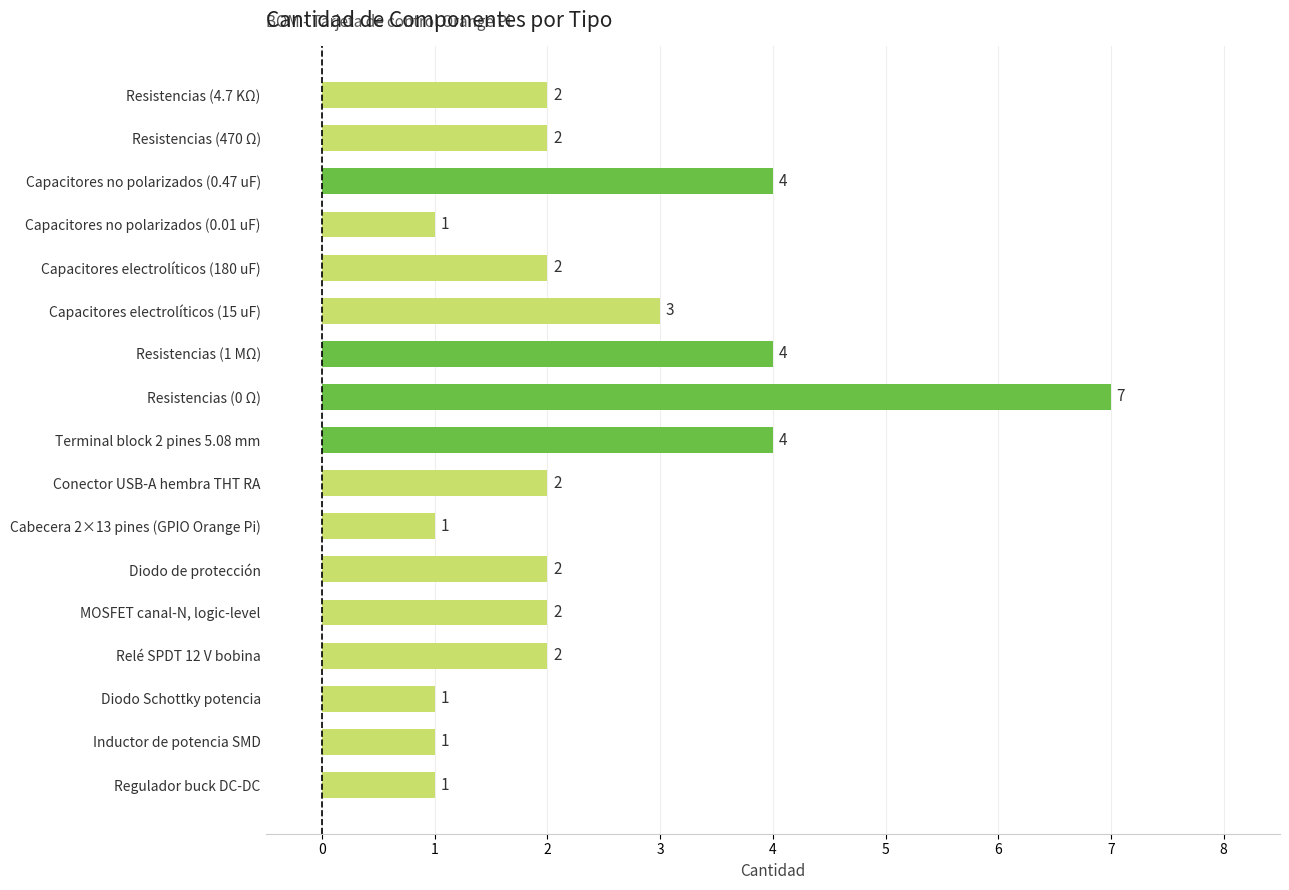

What is the difference between the second highest and minimum values?

3